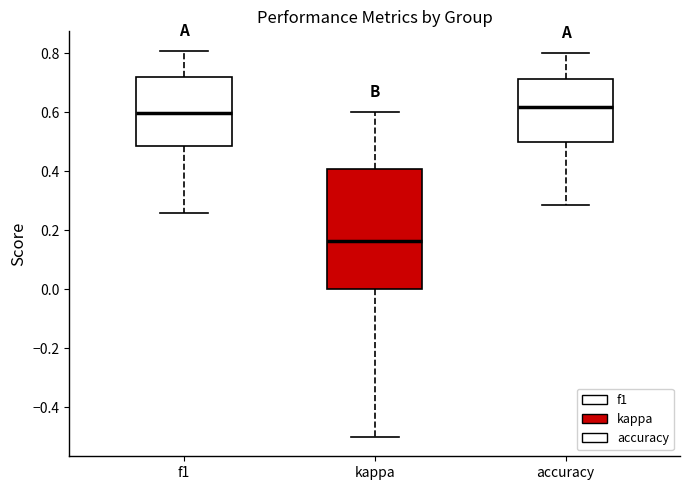

Reading left to right, read every box against the y-axis: the position of its median line, the range the box covers, and the ends of its whiskers. The values are not printed on the chart, so give them approximately, as read against the axis.

f1: median 0.60, box 0.48 to 0.72, whiskers 0.26 to 0.80
kappa: median 0.16, box 0.00 to 0.40, whiskers -0.50 to 0.60
accuracy: median 0.62, box 0.50 to 0.72, whiskers 0.28 to 0.80